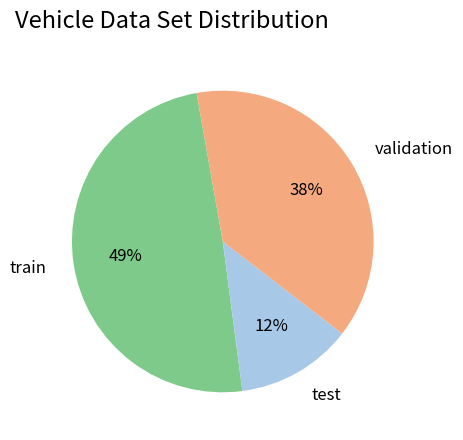

Is it true that train is 49% of the pie?

True